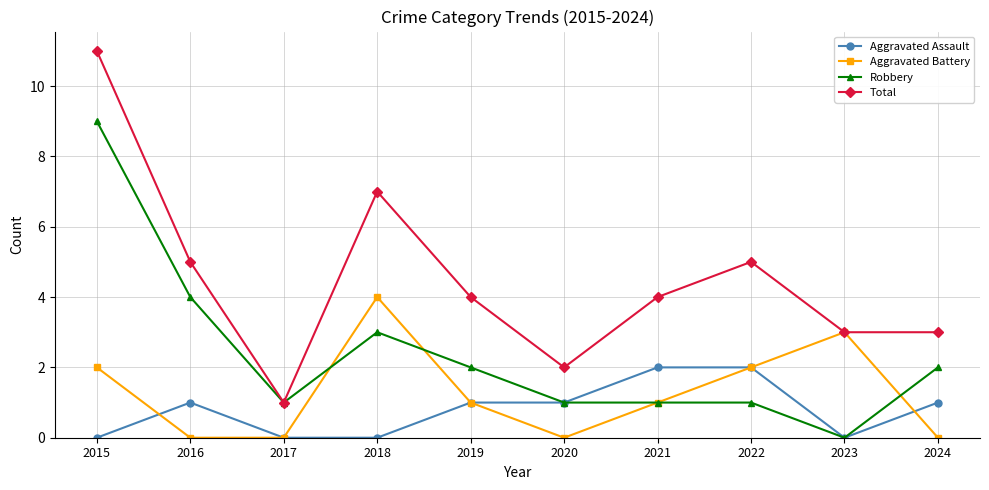

Rank the series by their maximum value, from lowest to highest.

Aggravated Assault, Aggravated Battery, Robbery, Total